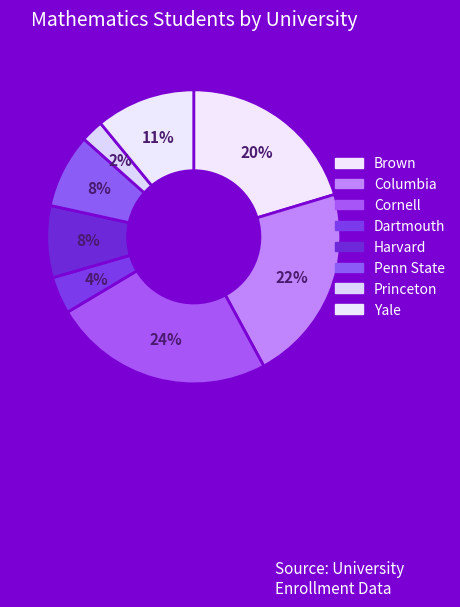

To the nearest percent, what is the difference between the largest and smallest slice percentages?

22%